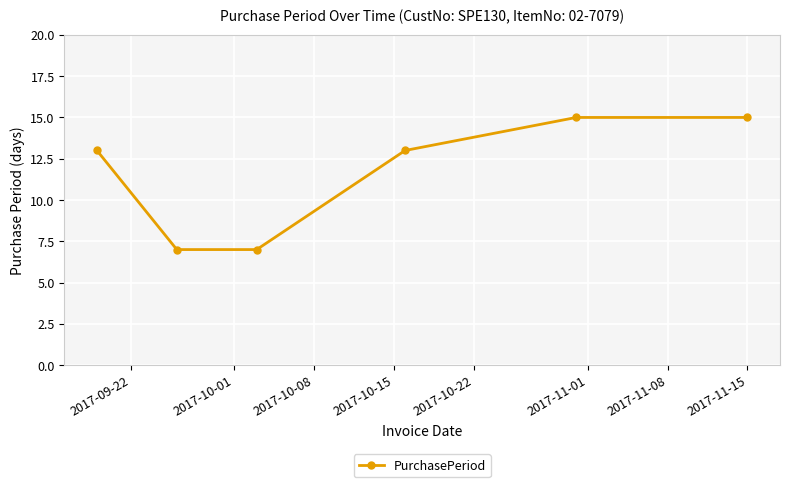

True or false: there are more than 2 points higher than both neighbors.

False